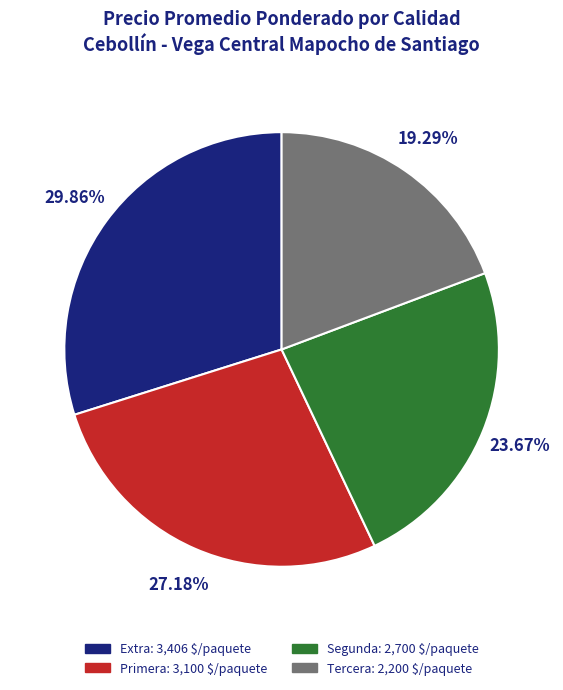

Rank the categories by value from lowest to highest.

Tercera, Segunda, Primera, Extra